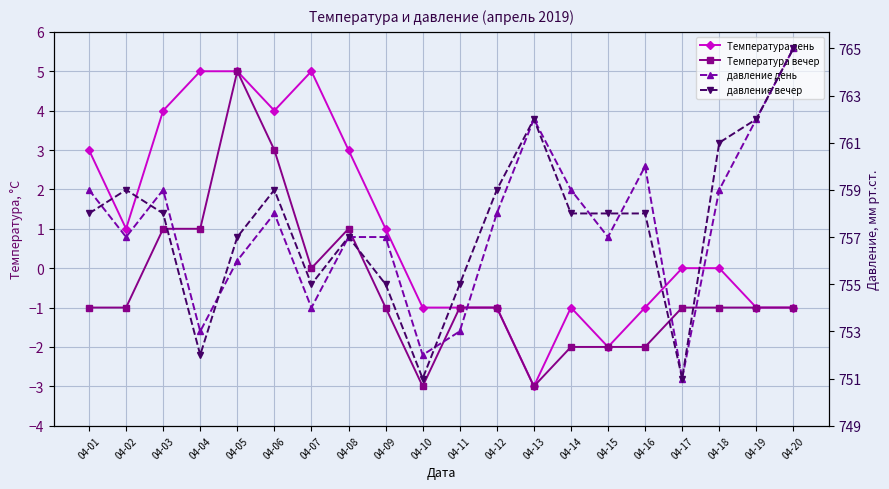

Reading left to right, transcribe all the data shown in this chart.

Температура день: 04-01=3	04-02=1	04-03=4	04-04=5	04-05=5	04-06=4	04-07=5	04-08=3	04-09=1	04-10=-1	04-11=-1	04-12=-1	04-13=-3	04-14=-1	04-15=-2	04-16=-1	04-17=0	04-18=0	04-19=-1	04-20=-1
Температура вечер: 04-01=-1	04-02=-1	04-03=1	04-04=1	04-05=5	04-06=3	04-07=0	04-08=1	04-09=-1	04-10=-3	04-11=-1	04-12=-1	04-13=-3	04-14=-2	04-15=-2	04-16=-2	04-17=-1	04-18=-1	04-19=-1	04-20=-1
давление день: 04-01=759	04-02=757	04-03=759	04-04=753	04-05=756	04-06=758	04-07=754	04-08=757	04-09=757	04-10=752	04-11=753	04-12=758	04-13=762	04-14=759	04-15=757	04-16=760	04-17=751	04-18=759	04-19=762	04-20=765
давление вечер: 04-01=758	04-02=759	04-03=758	04-04=752	04-05=757	04-06=759	04-07=755	04-08=757	04-09=755	04-10=751	04-11=755	04-12=759	04-13=762	04-14=758	04-15=758	04-16=758	04-17=751	04-18=761	04-19=762	04-20=765